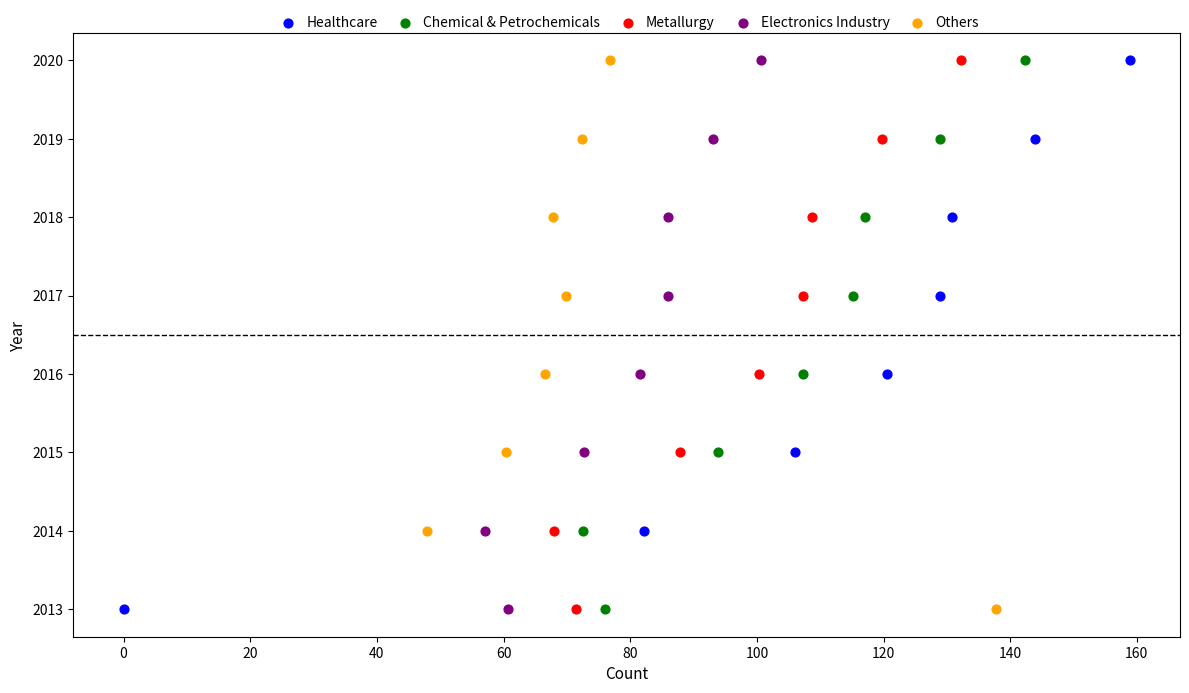

What are all the series names shown in the legend?

Healthcare, Chemical & Petrochemicals, Metallurgy, Electronics Industry, Others